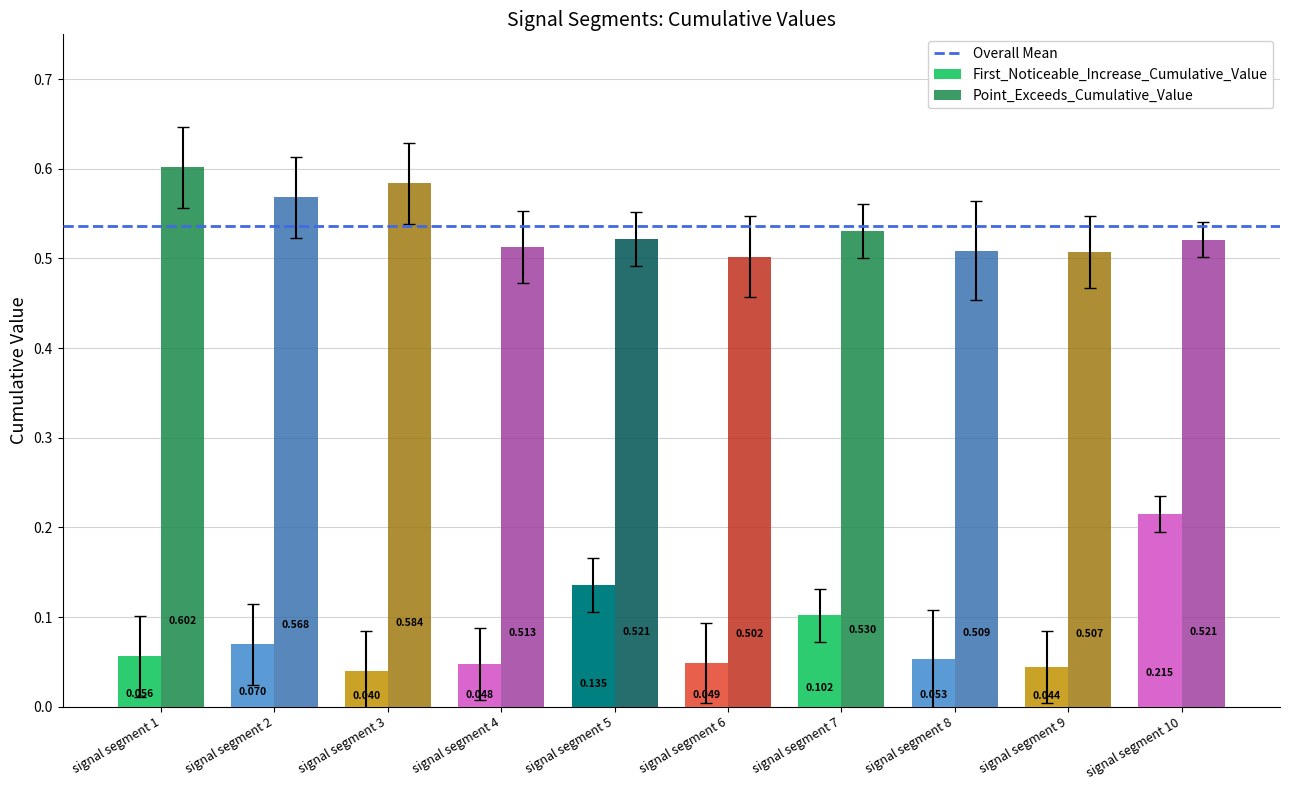

Between signal segment 6 and signal segment 7, which series saw the biggest shift?

First_Noticeable_Increase_Cumulative_Value